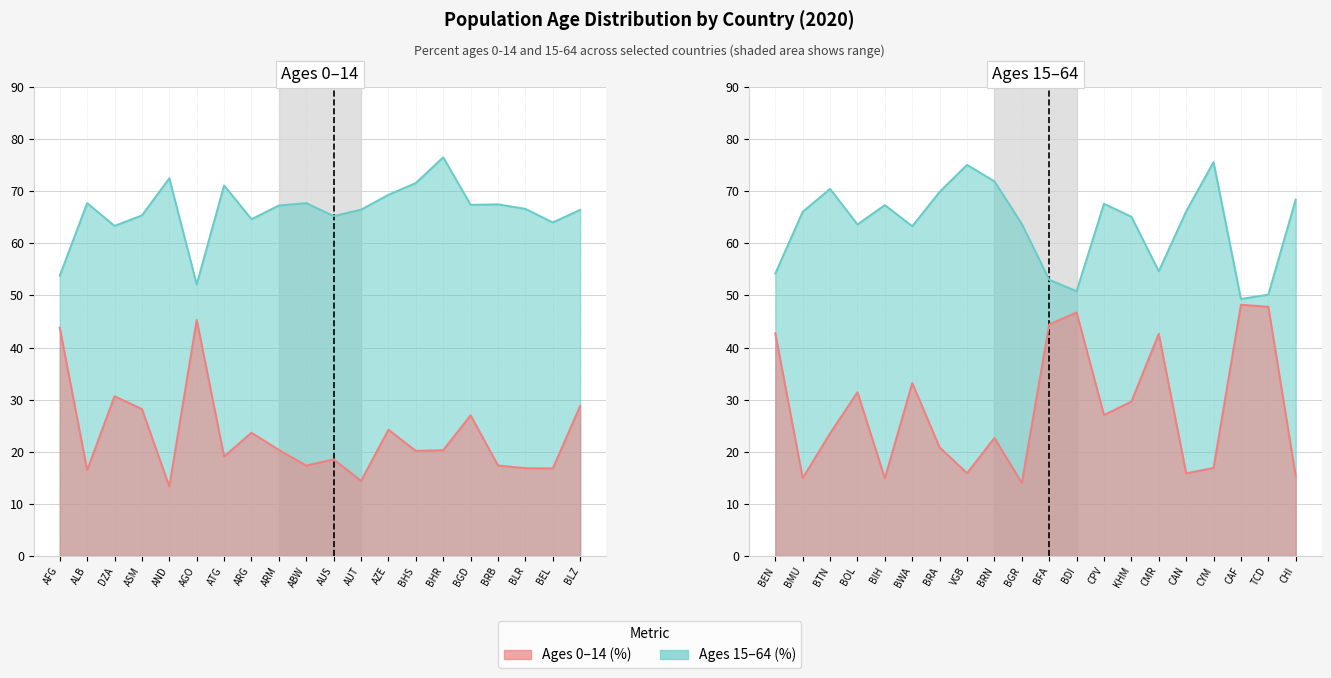

Rank the categories by percent_ages15to64 value from highest to lowest.

BHR, CYM, VGB, AND, BRN, BHS, ATG, BTN, BRA, AZE, CHI, ABW, ALB, CPV, BRB, BGD, BIH, ARM, BLR, AUT, BLZ, CAN, BMU, ASM, AUS, KHM, ARG, BEL, BGR, BOL, DZA, BWA, CMR, BEN, AFG, BFA, AGO, BDI, TCD, CAF